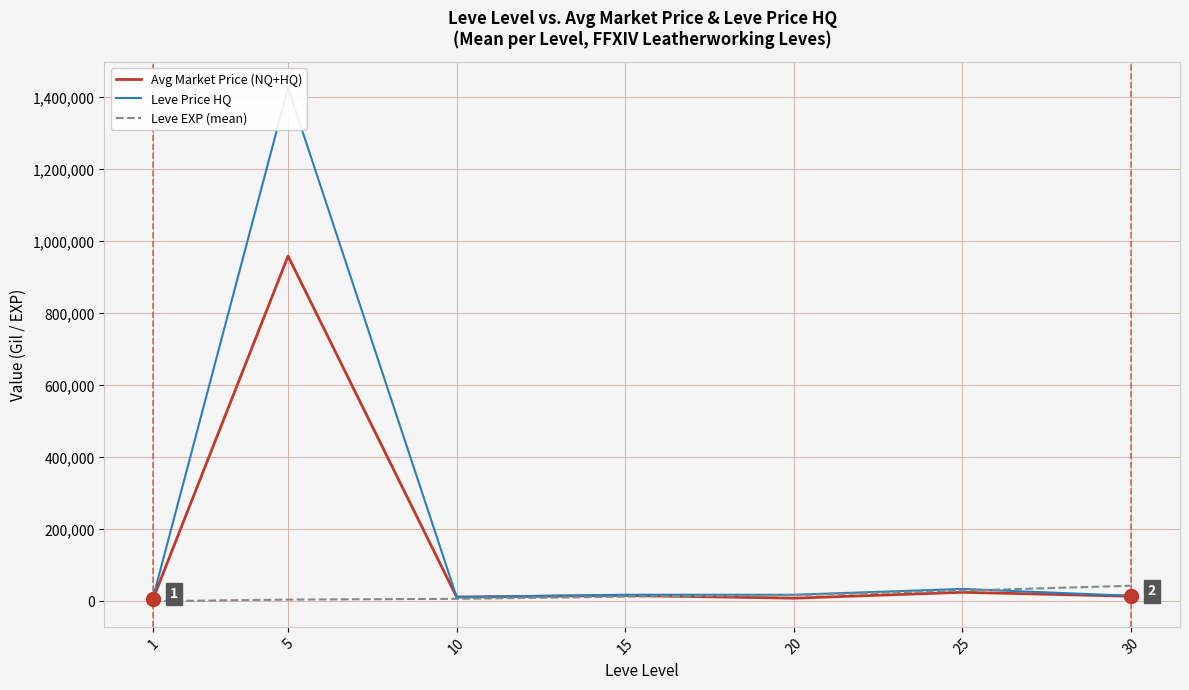

The value of Leve Price HQ at 5 is 2267045.3. True or false?

False